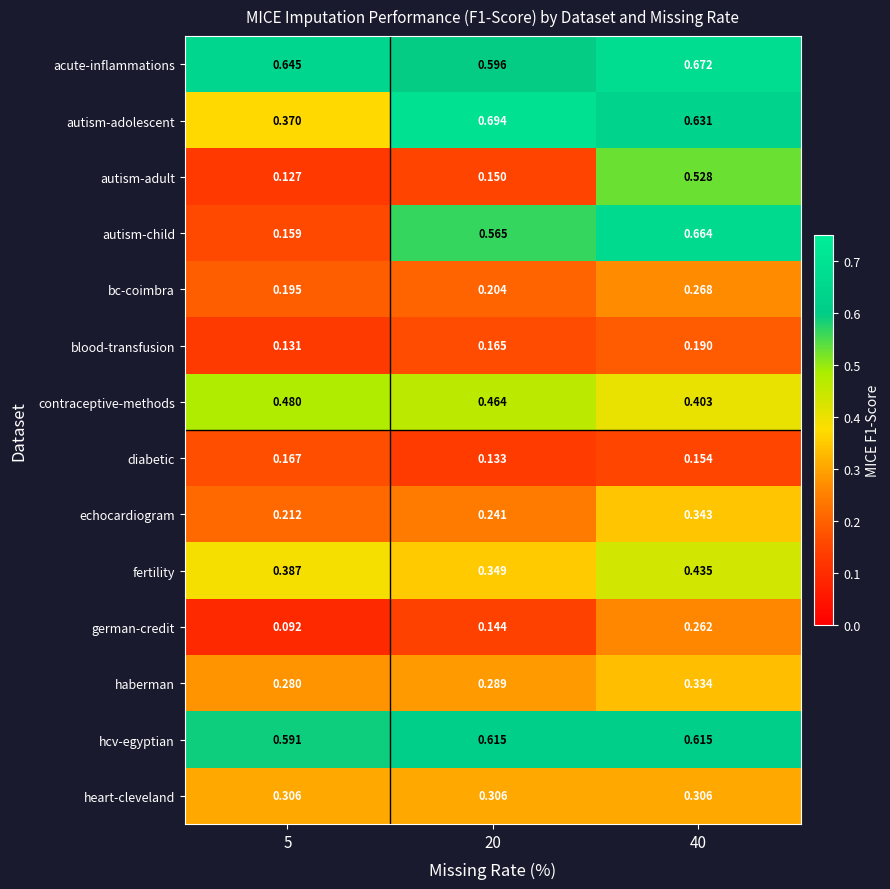

What is the total value across all series at 5?

4.1